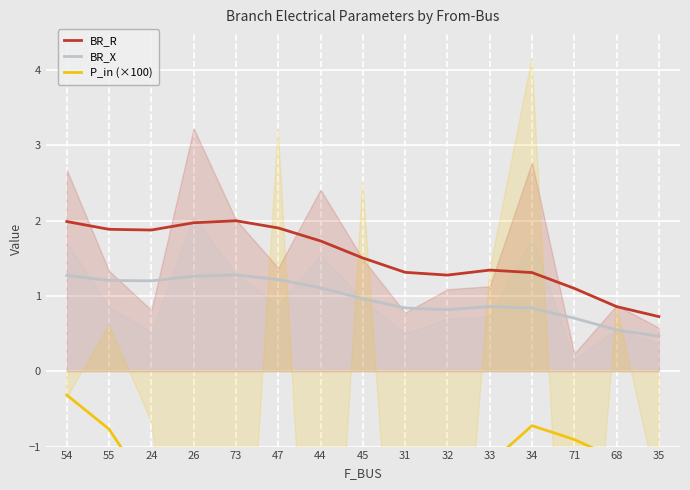

Between 47 and 31, which series saw the biggest shift?

BR_R